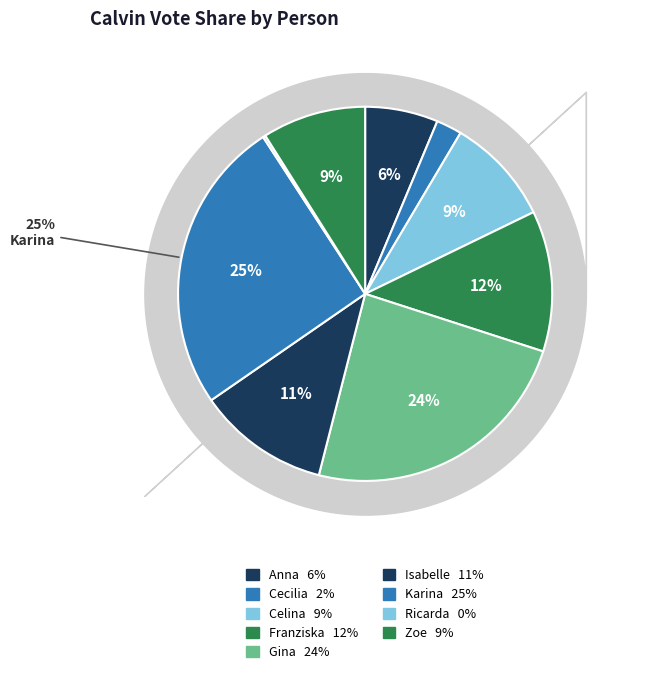

To the nearest percent, what is the difference between the largest and smallest slice percentages?

25%